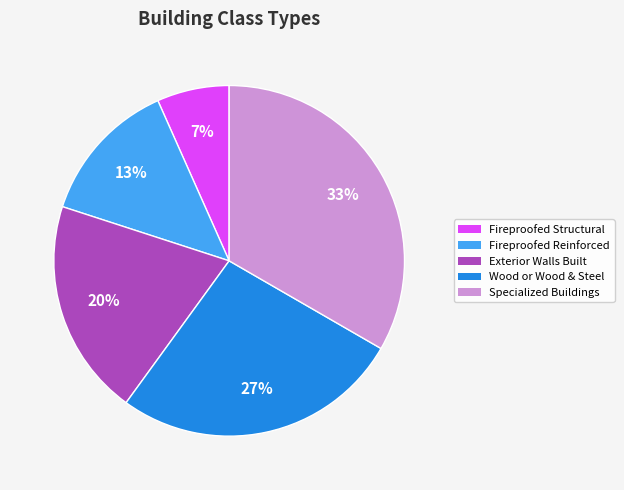

Which slice is the smallest?

Fireproofed Structural